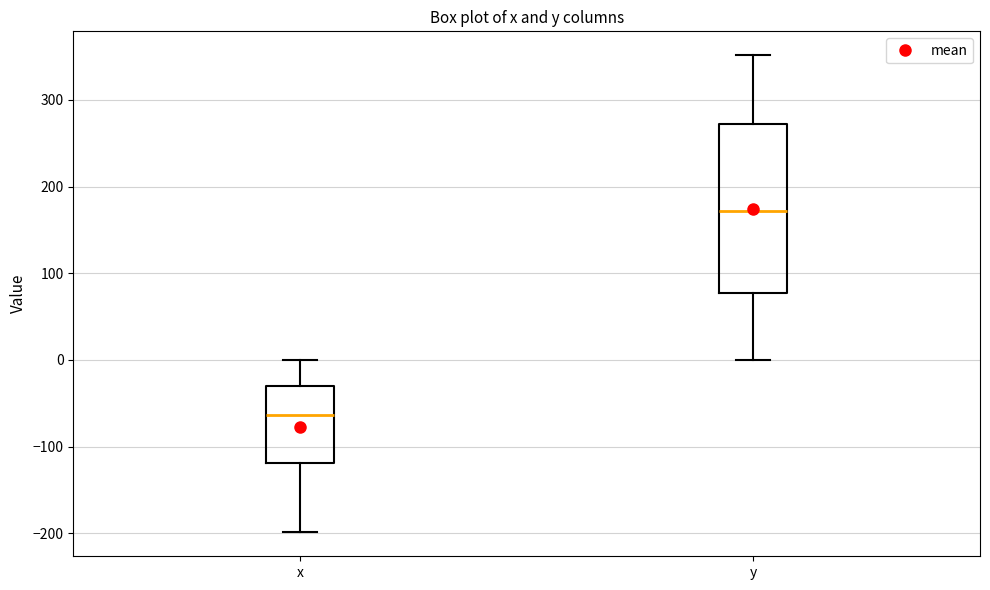

Reading left to right, transcribe this box plot: for each box, give where its median line is, the range the box spans, and where its two whiskers end, as read against the y-axis. The values are not printed on the chart, so give them approximately, as read against the axis.

x: median -60, box -120 to -30, whiskers -200 to 0
y: median 170, box 80 to 270, whiskers 0 to 350